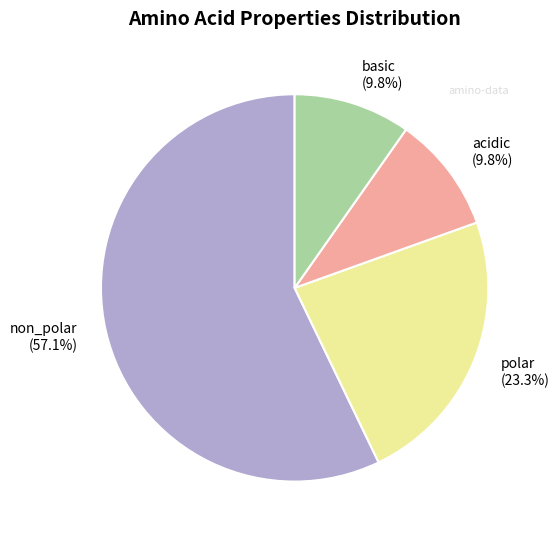

Which has a higher value, basic or polar?

polar